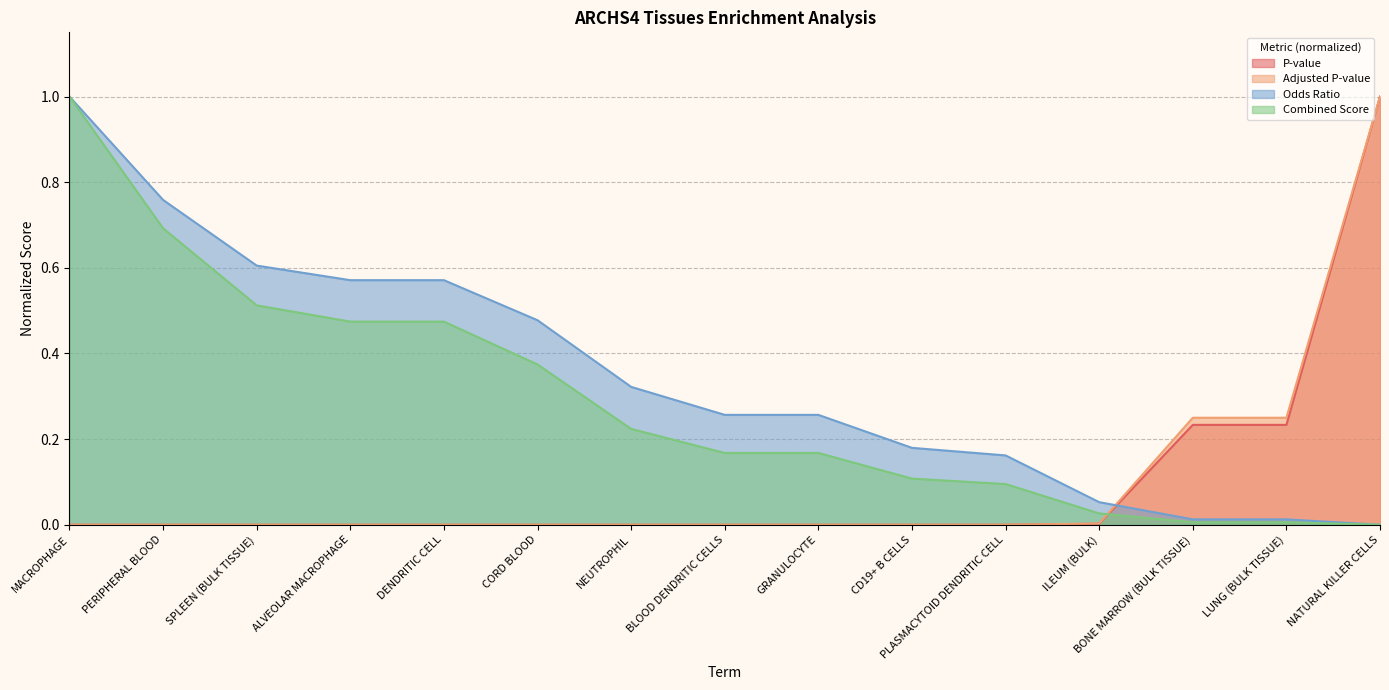

What are all the series names shown in the legend?

P-value, Adjusted P-value, Odds Ratio, Combined Score